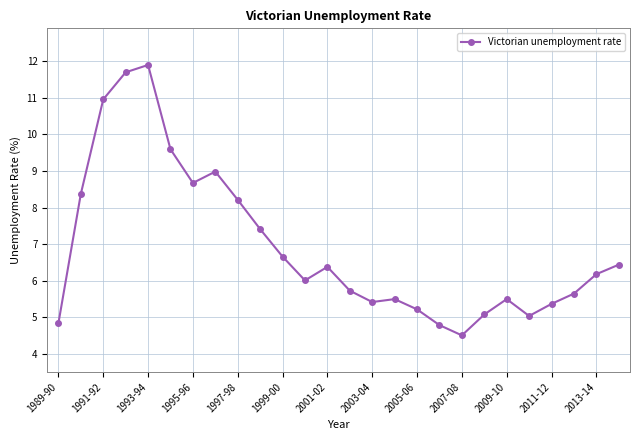

What is the smallest value displayed?

4.5